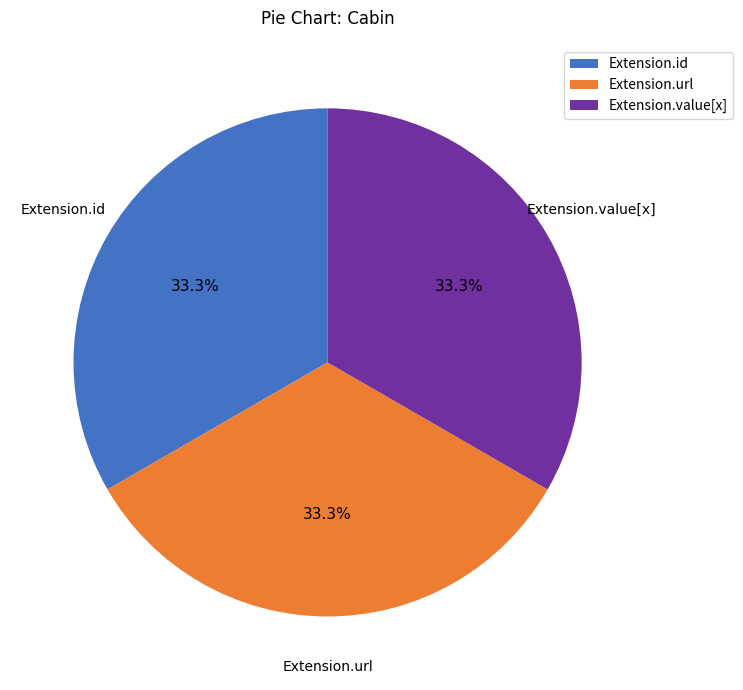

How much of the chart is everything except Extension.url?

66.7%